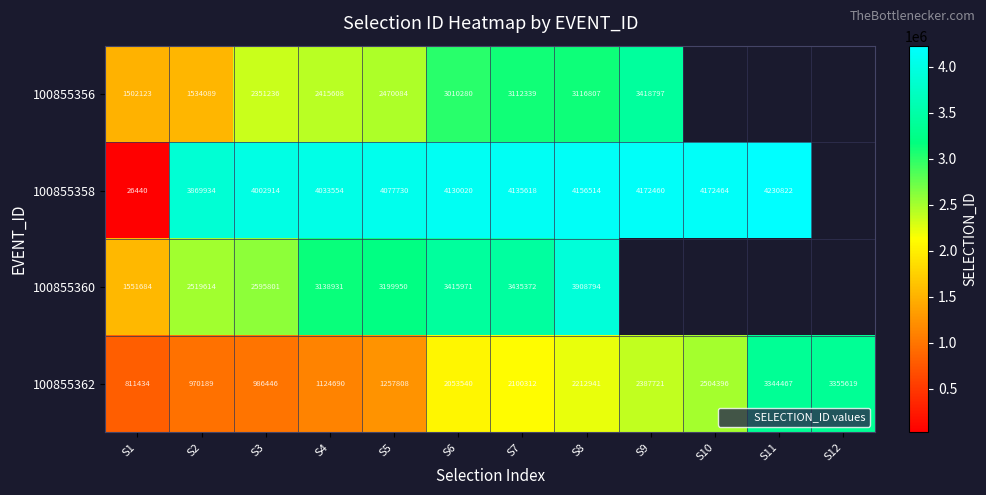

What is the lowest value of the 100855360 series?

1551684.0